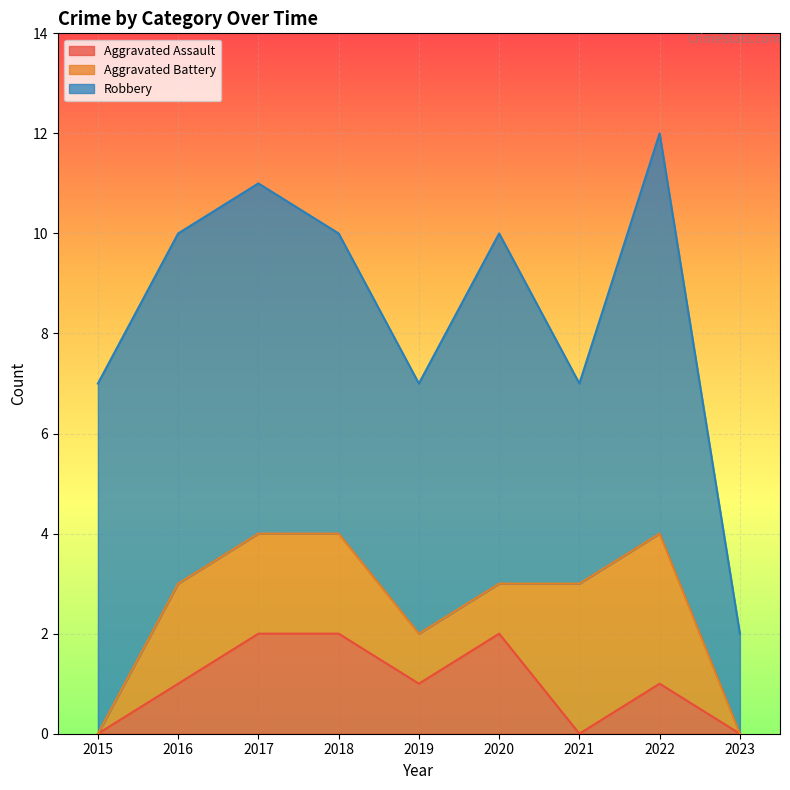

What is the difference between the Aggravated Assault values at 2019 and 2020?

1